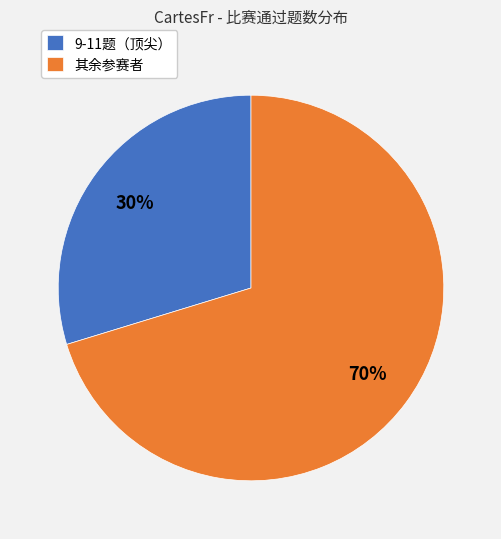

Between 9-11题（顶尖） and 其余参赛者, which is larger?

其余参赛者